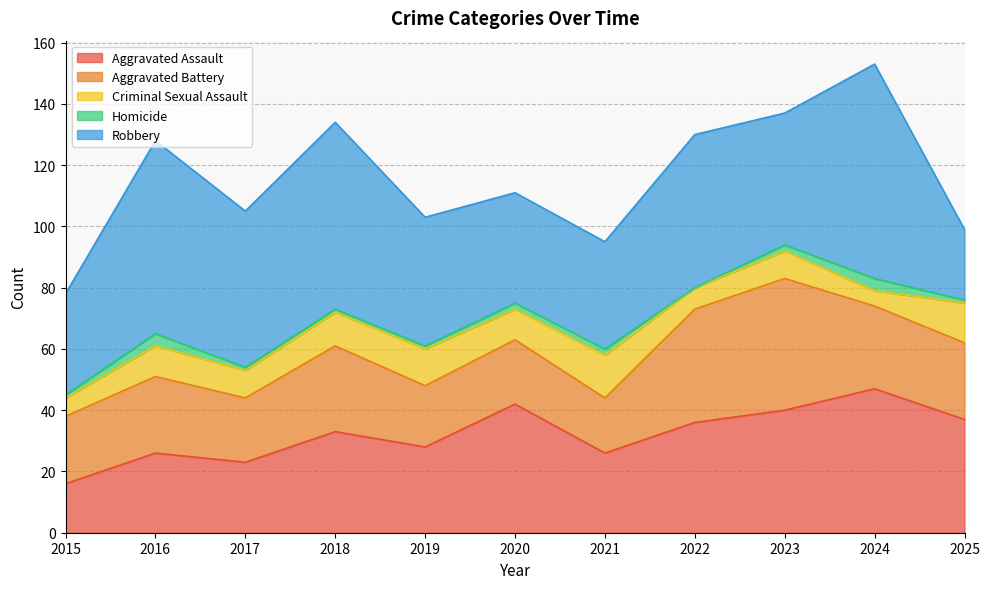

True or false: Aggravated Battery has more than 2 interior local peaks.

True